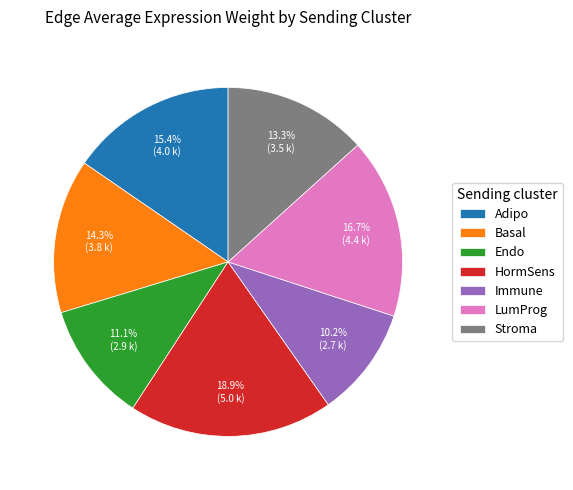

True or false: Basal accounts for 14% of the total.

True